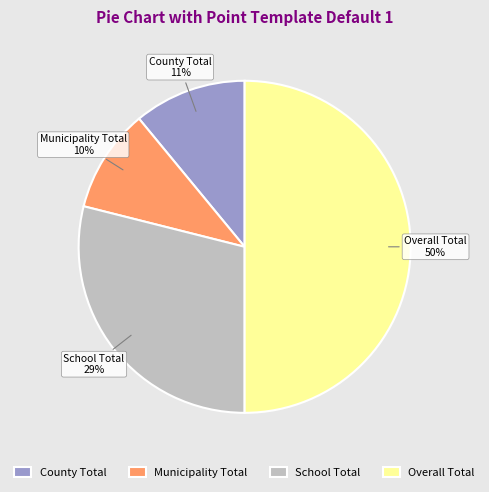

To the nearest percent, what is the difference between the largest and smallest slice percentages?

40%